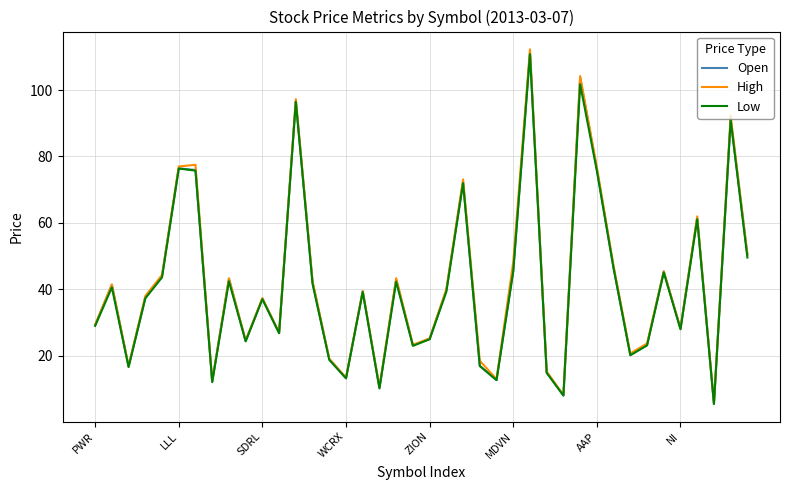

Which series has the widest spread of values?

High